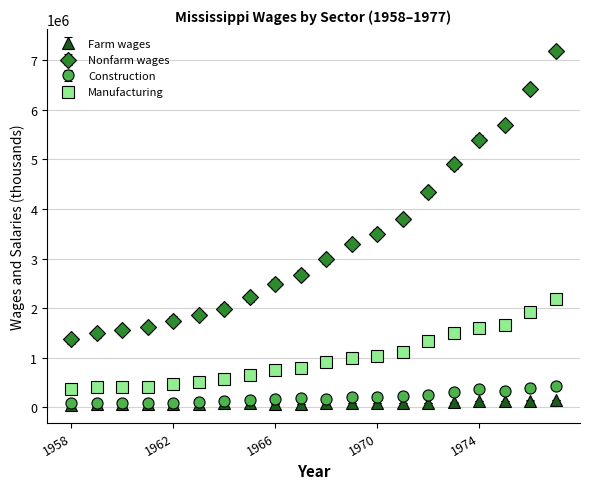

Which series has the widest spread of values?

Nonfarm wages